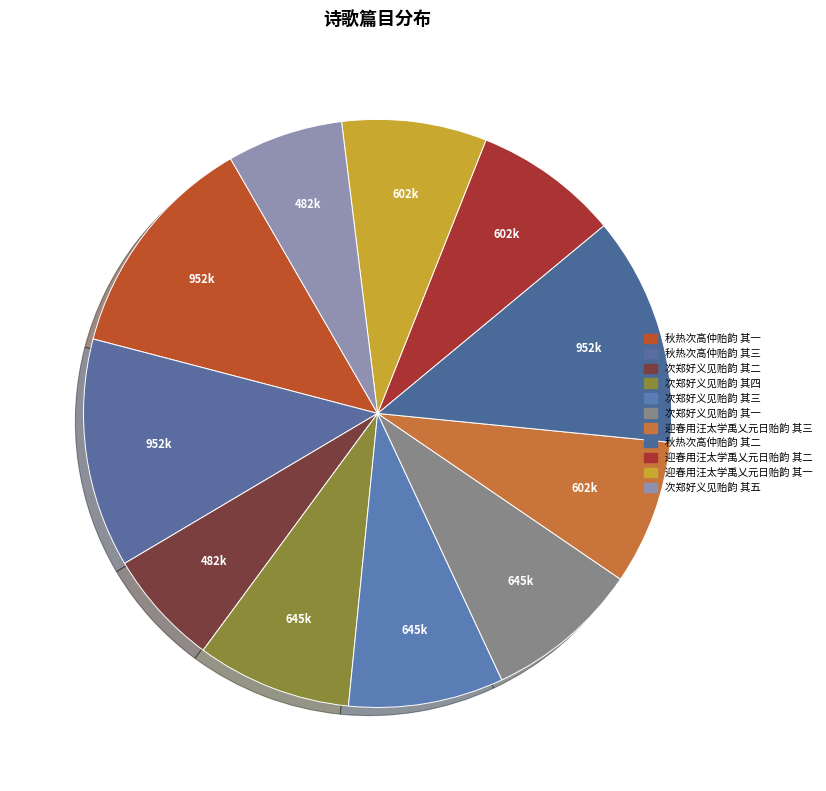

How many slices are in this pie chart?

11